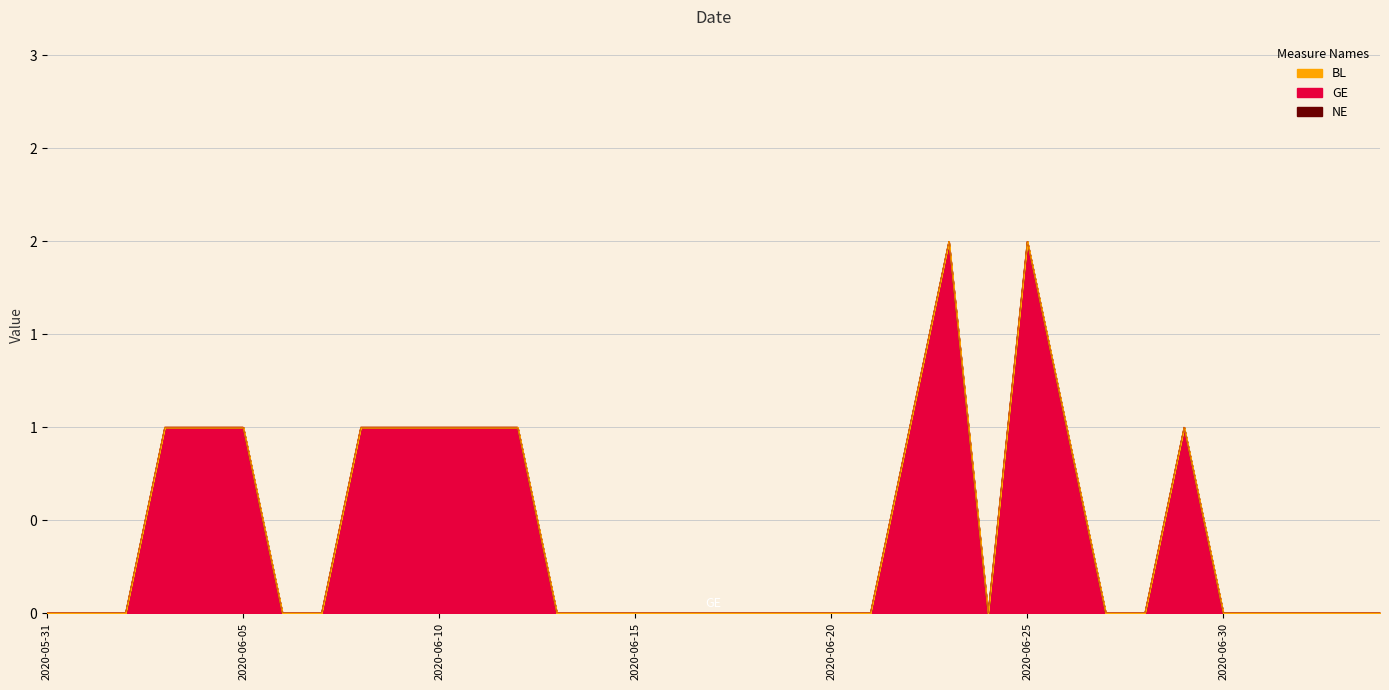

Is it true that GE equals 0 at 2020-06-10?

False